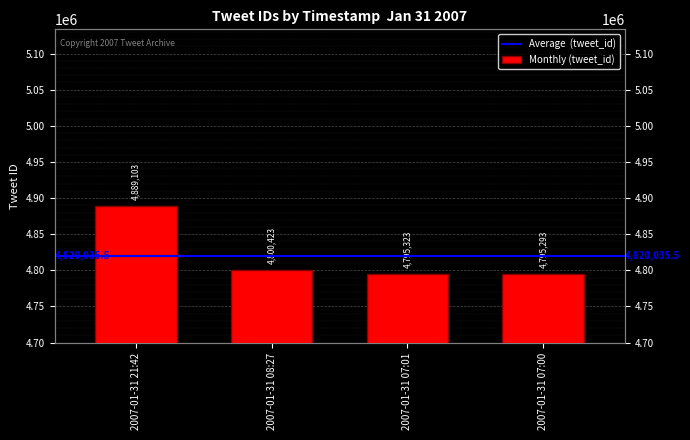

What is the label of the 1st bar from the left?

2007-01-31 21:42